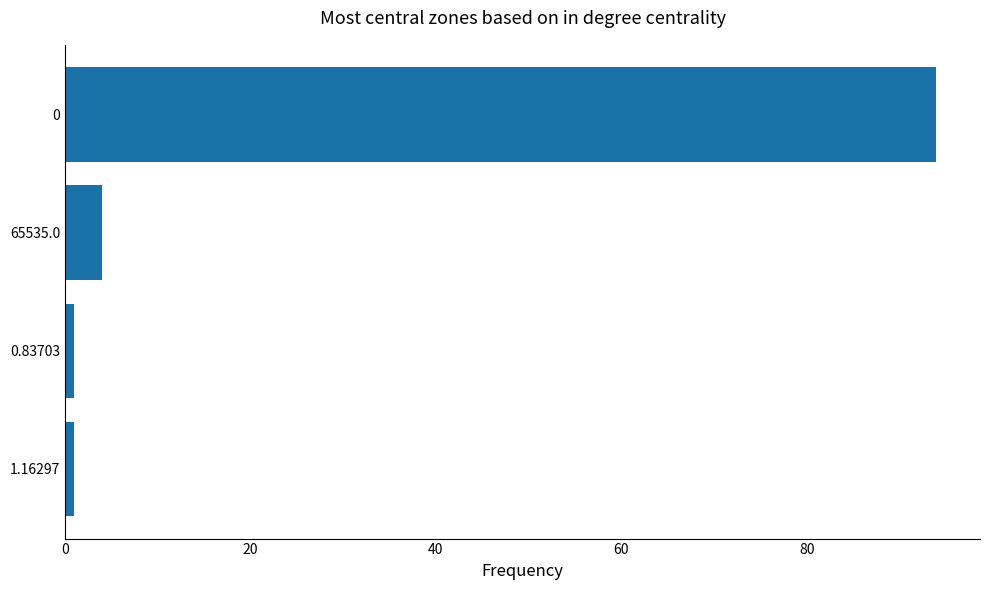

What is the minimum value shown in the chart?

1